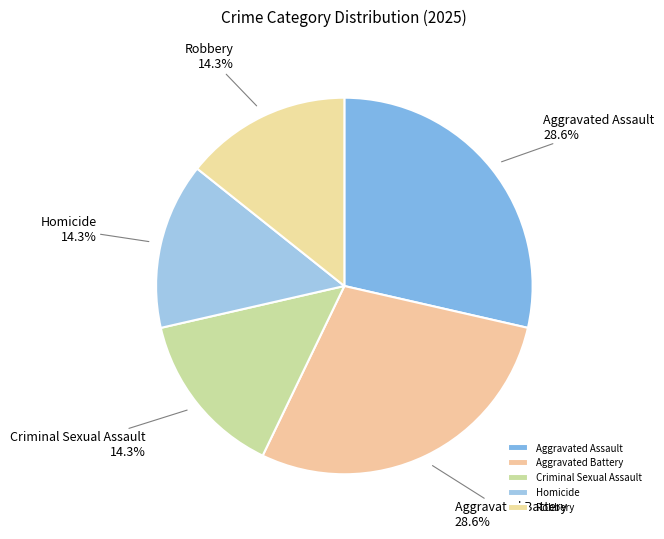

What portion of the pie excludes Homicide?

85.7%